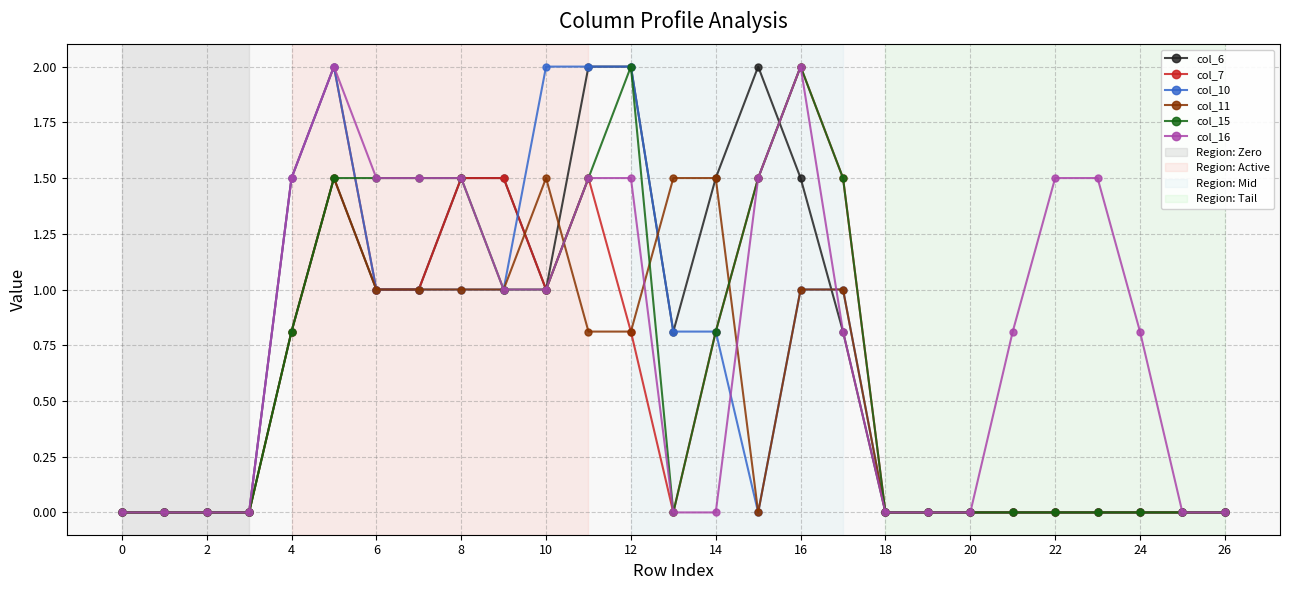

What is the highest value of the col_11 series?

1.5